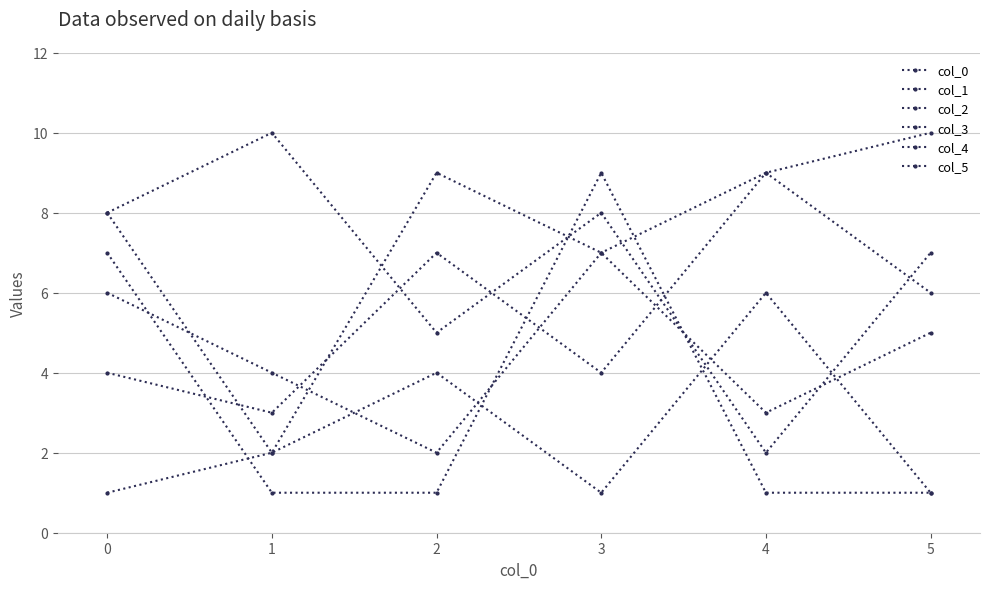

Is the value of col_2 at 4 greater than the value of col_0 at 2?

Yes